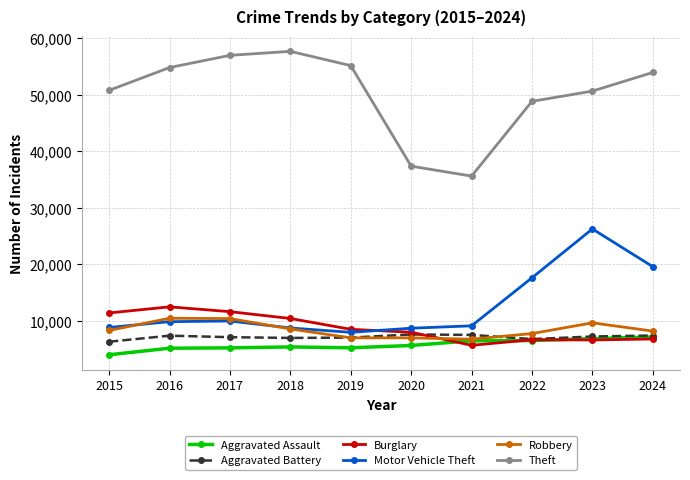

Read the Motor Vehicle Theft value at 2016, to the nearest 50.

9850